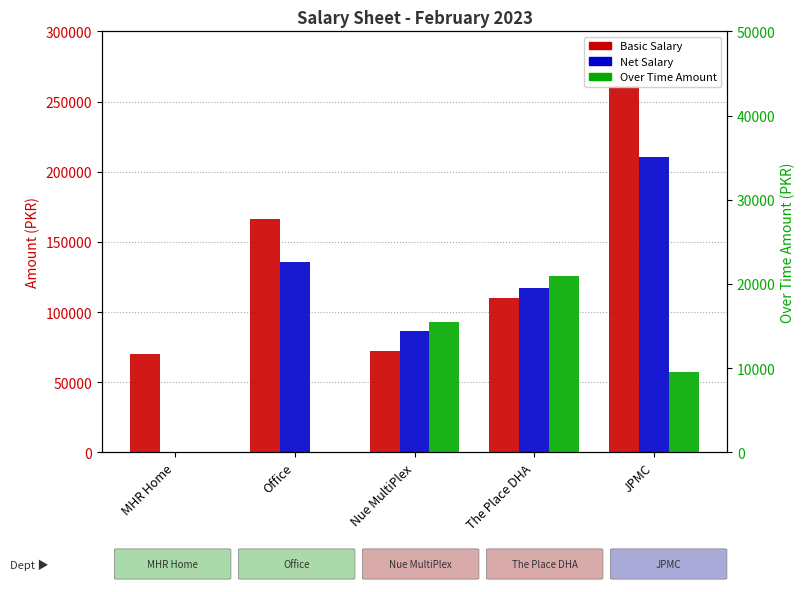

At which label is Over Time Amount closest to 10452?

JPMC